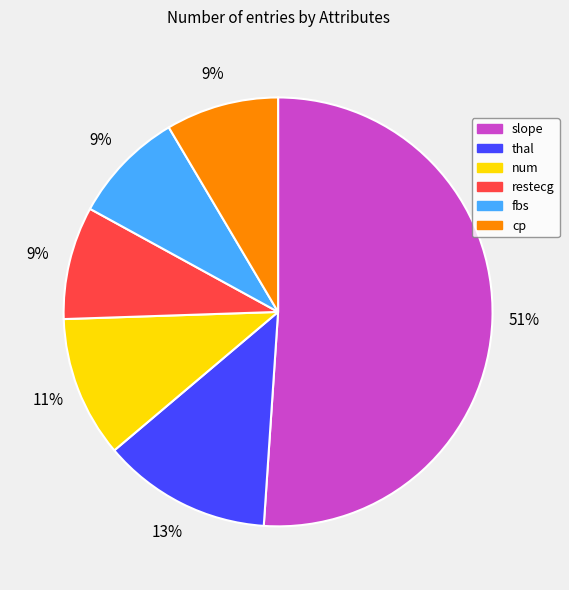

True or false: restecg accounts for 9% of the total.

True